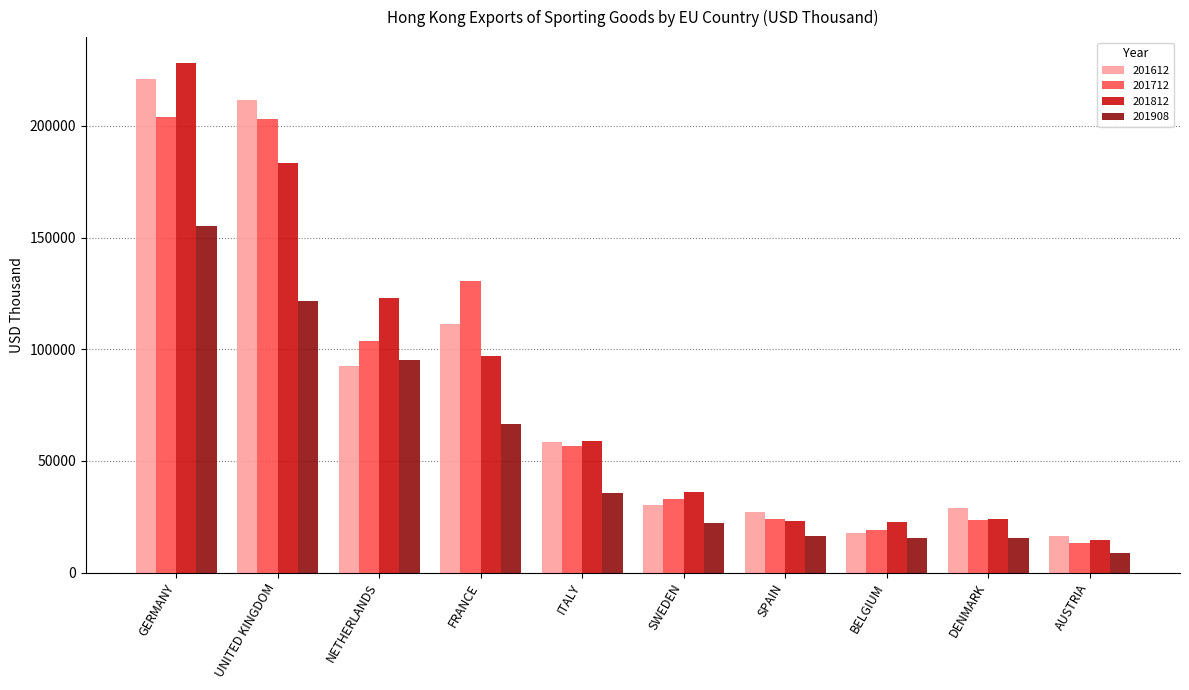

At which label does 201908 reach its peak?

GERMANY